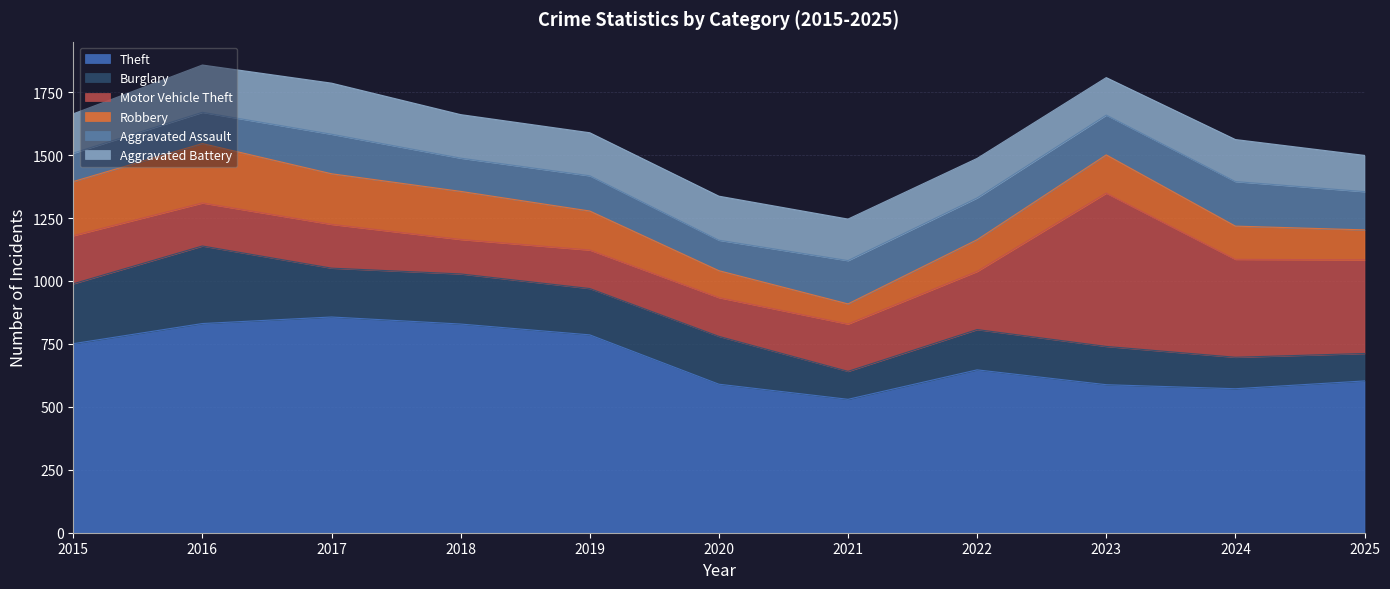

What is the lowest value of the Burglary series?

109